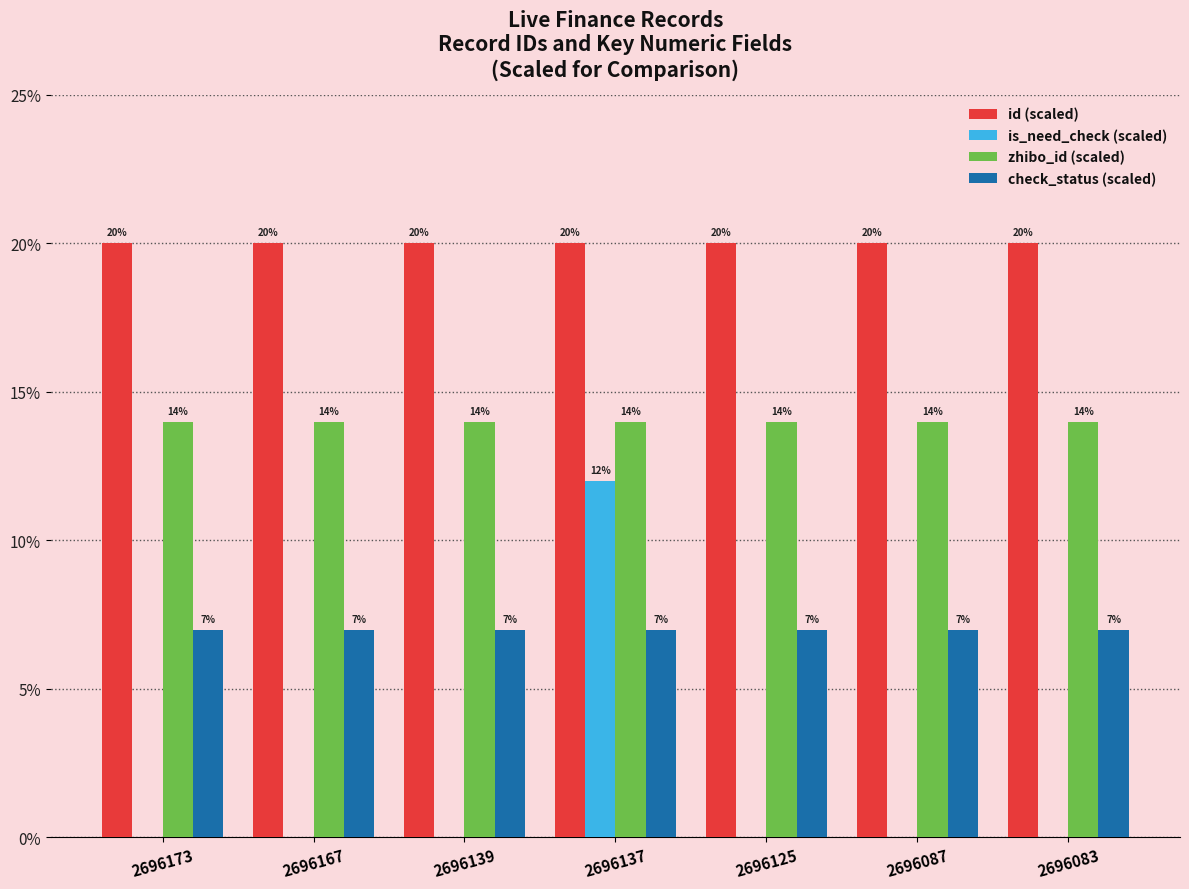

What is the maximum value for is_need_check (scaled)?

12.0